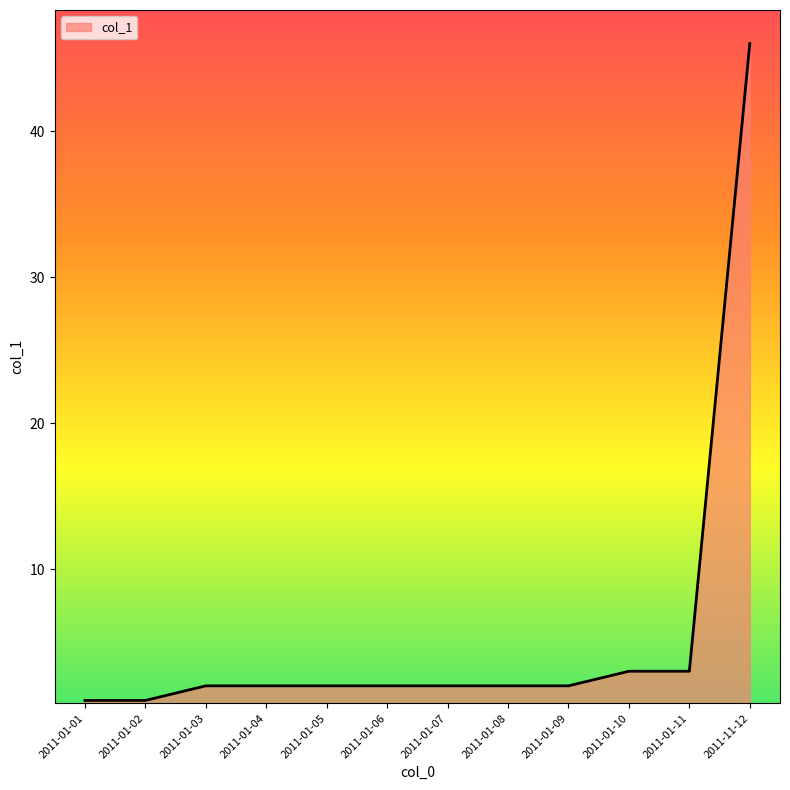

What is the change in value from 2011-01-08 to 2011-01-11?

+1